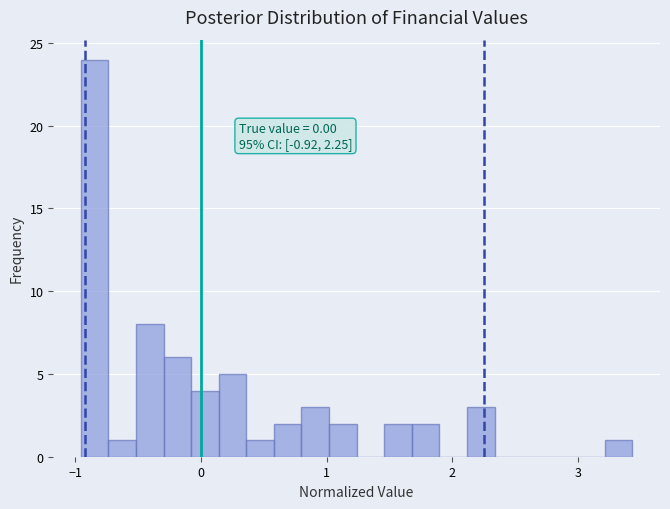

Around what value on the x-axis is the tallest bar? Give the approximate position of its centre, as read against the axis.

-0.8